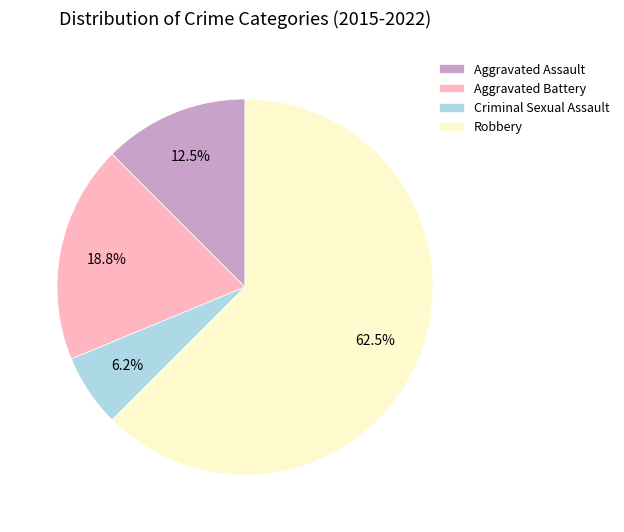

Does any single category account for the majority?

Yes